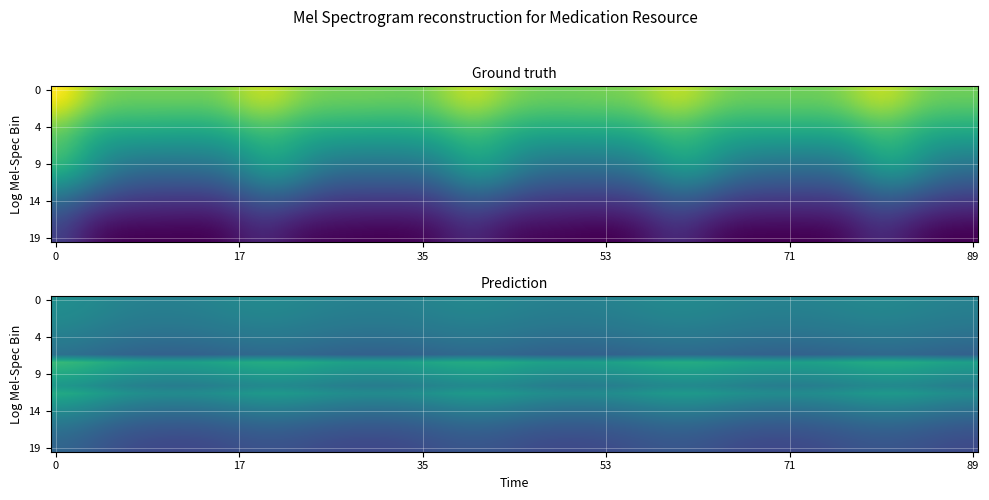

Which category has the lowest value in the Medication.modifierExt series?

2